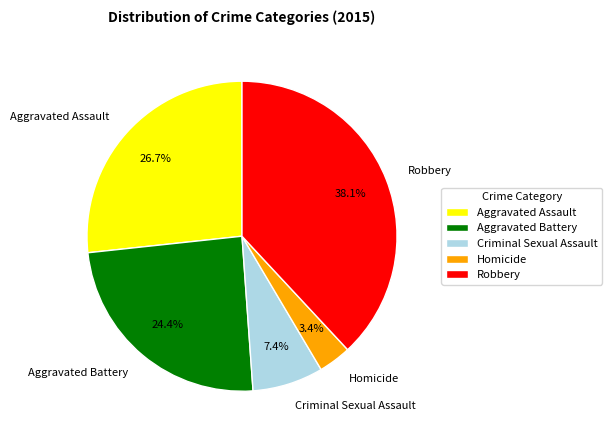

Which category has the biggest portion of the pie?

Robbery